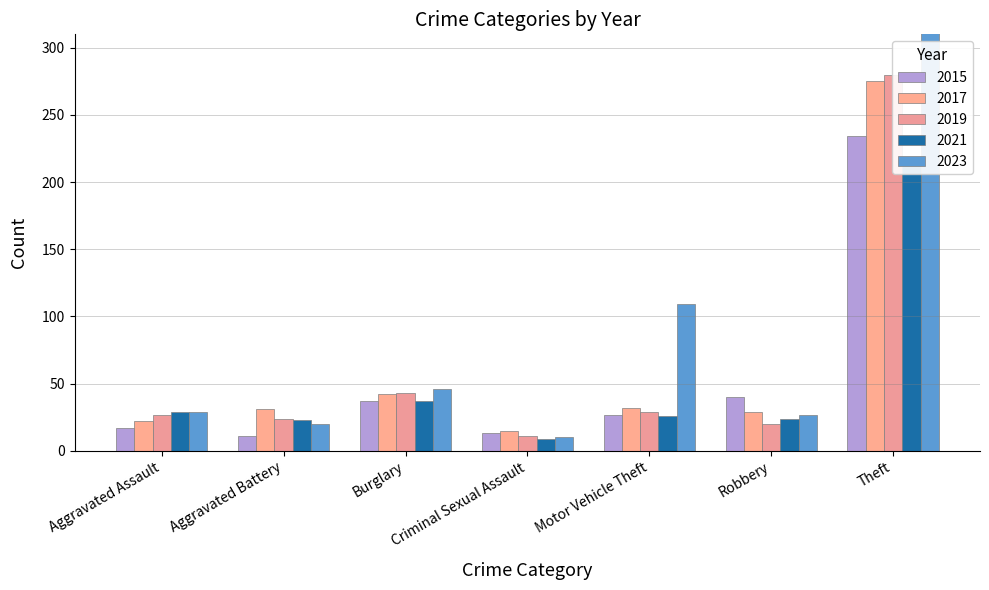

At which label does 2021 reach its peak?

Theft